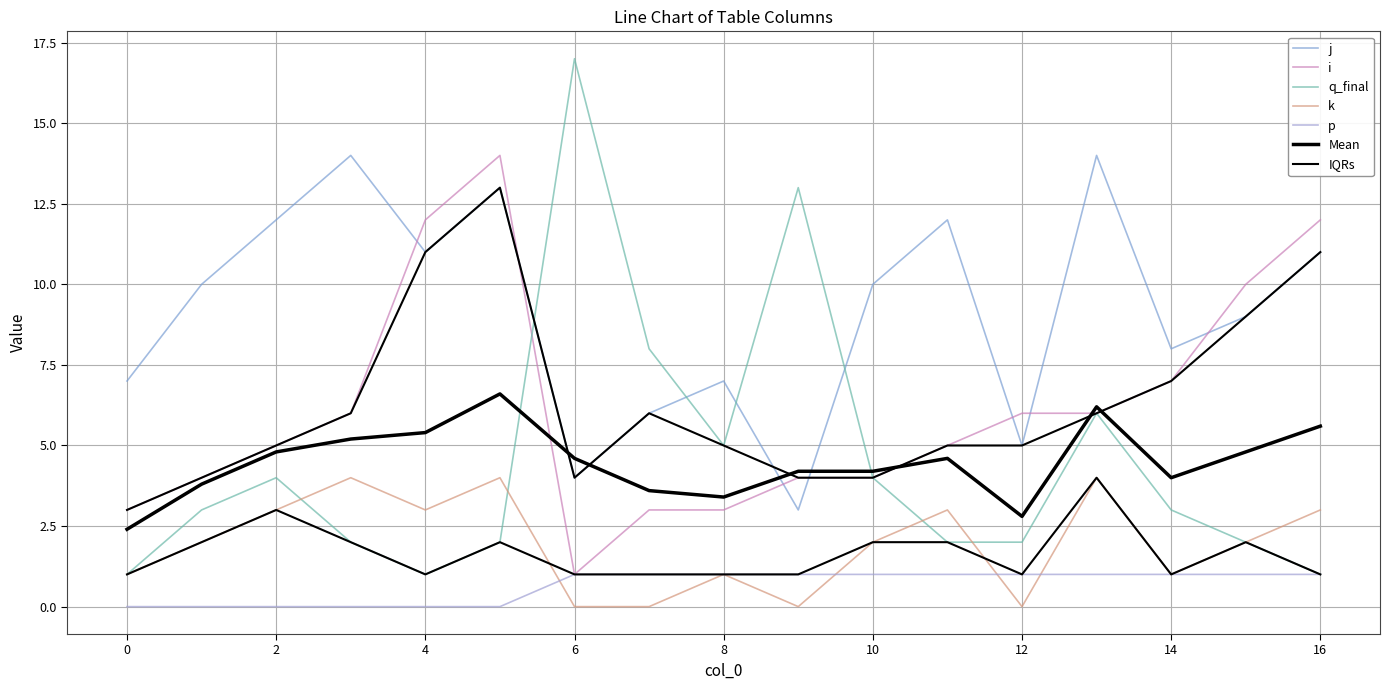

What is the value of the k point at the 6th from the left?

4